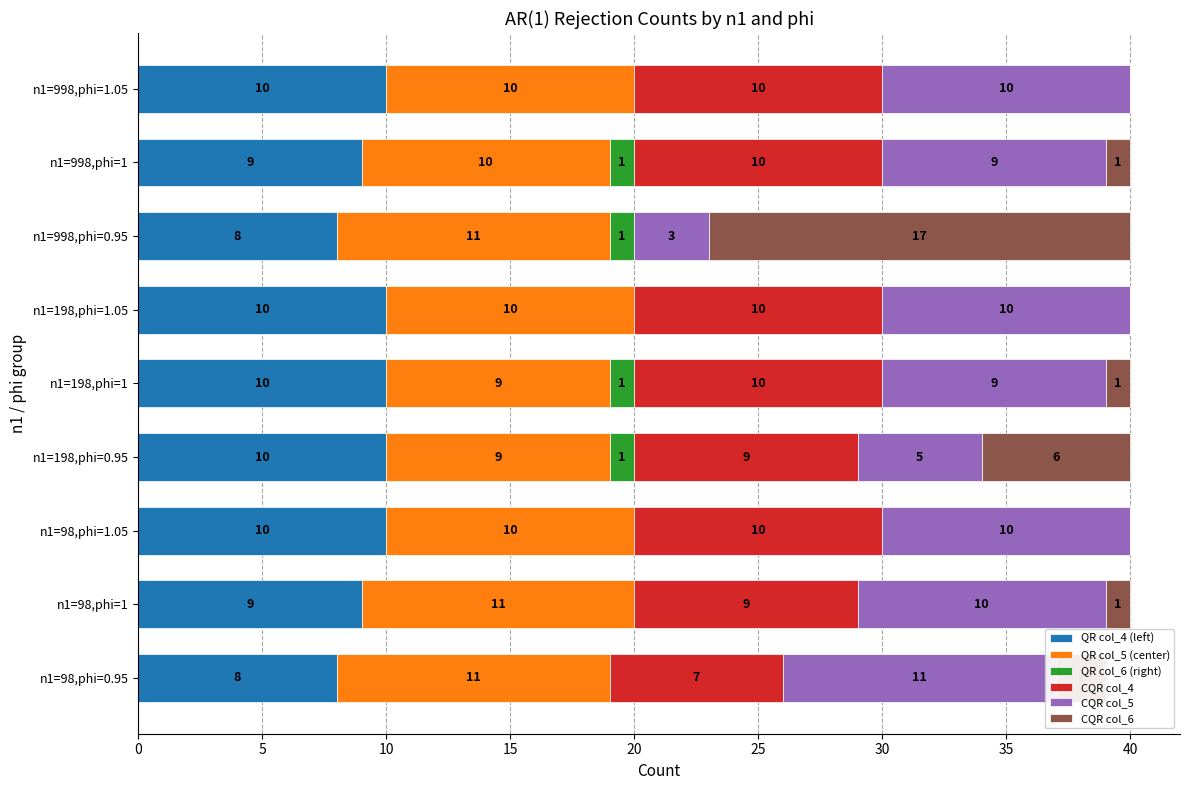

Rank the series by their maximum value, from lowest to highest.

QR col_6 (right), QR col_4 (left), CQR col_4, QR col_5 (center), CQR col_5, CQR col_6